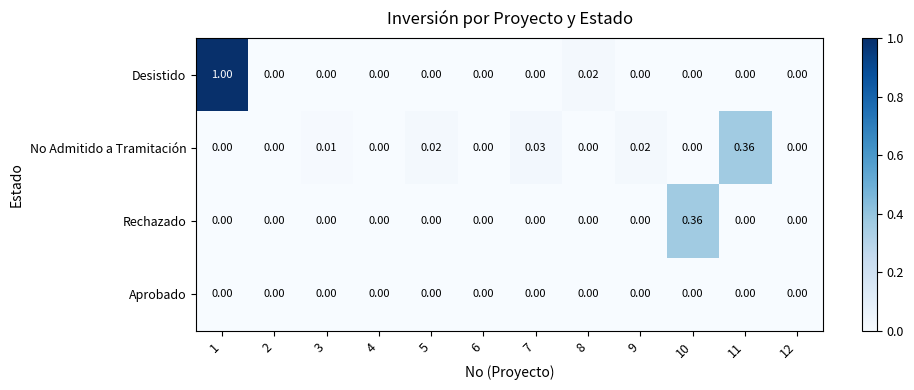

Between 2 and 9, which series saw the biggest shift?

No Admitido a Tramitación